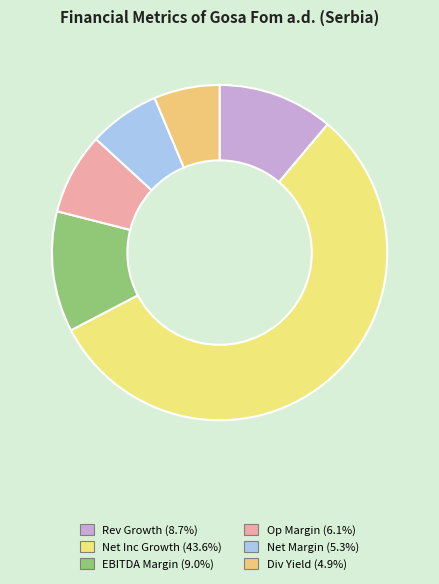

Count the number of slices in the pie.

6